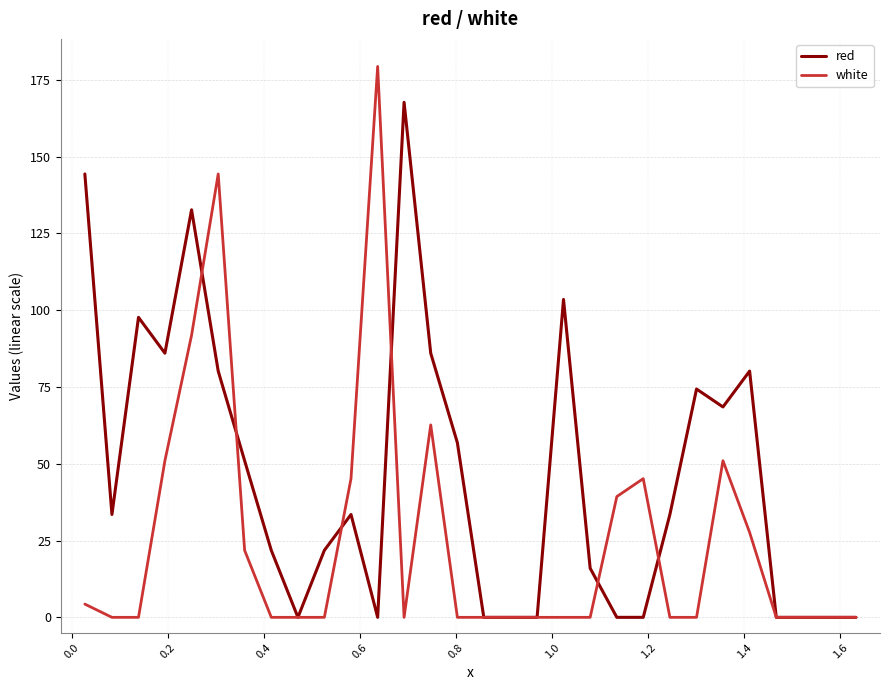

How many lines are shown in the chart?

2